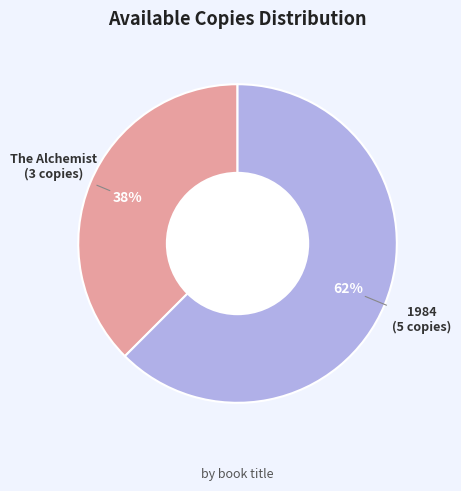

Does any single category account for the majority?

Yes